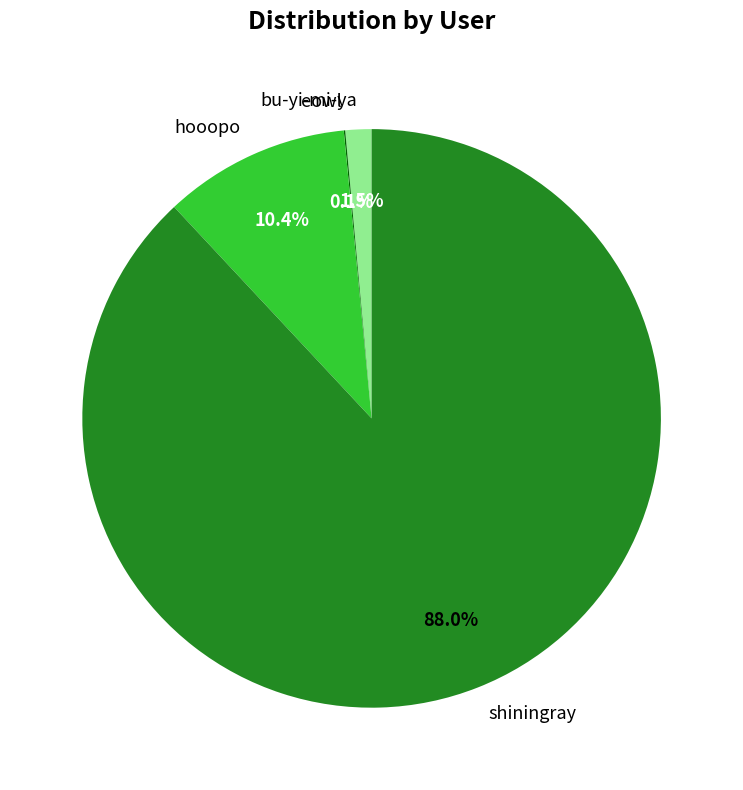

Which slice is the largest?

shiningray